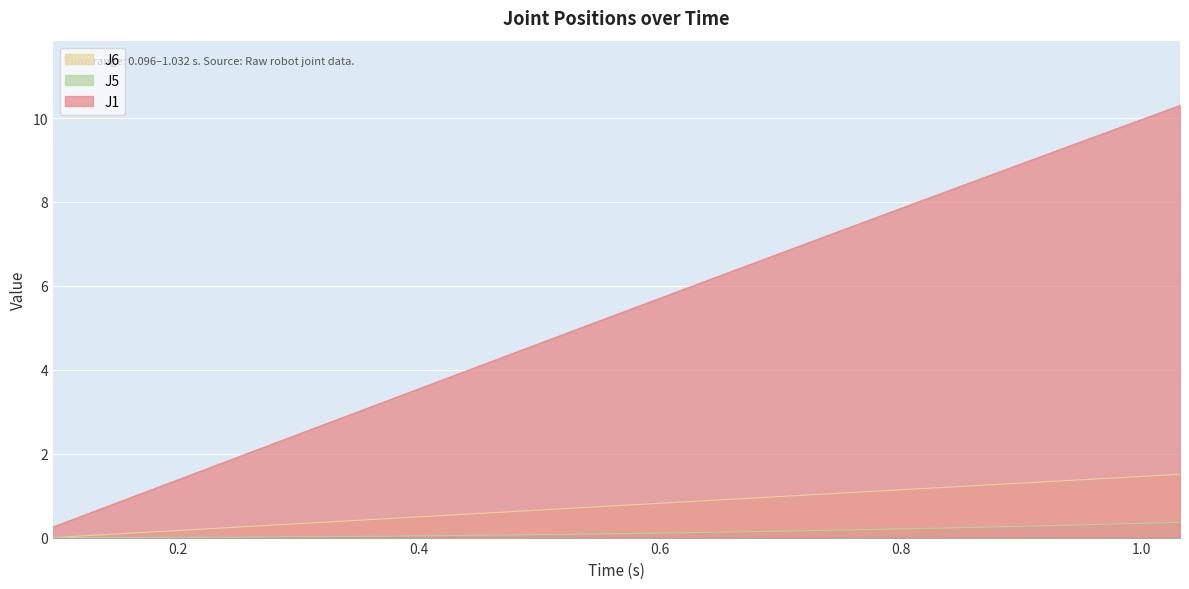

Which series has the largest total across all categories?

J1